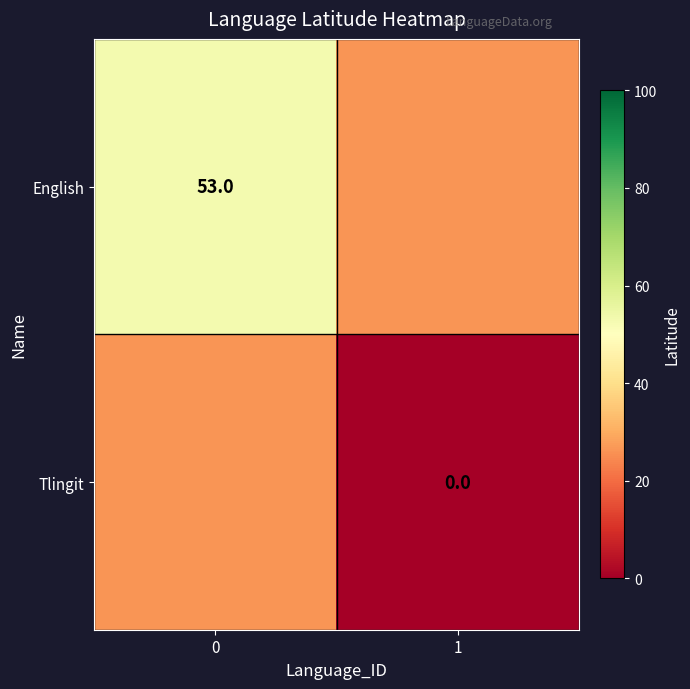

Is the value of English at 0 greater than the value of Tlingit at 1?

Yes